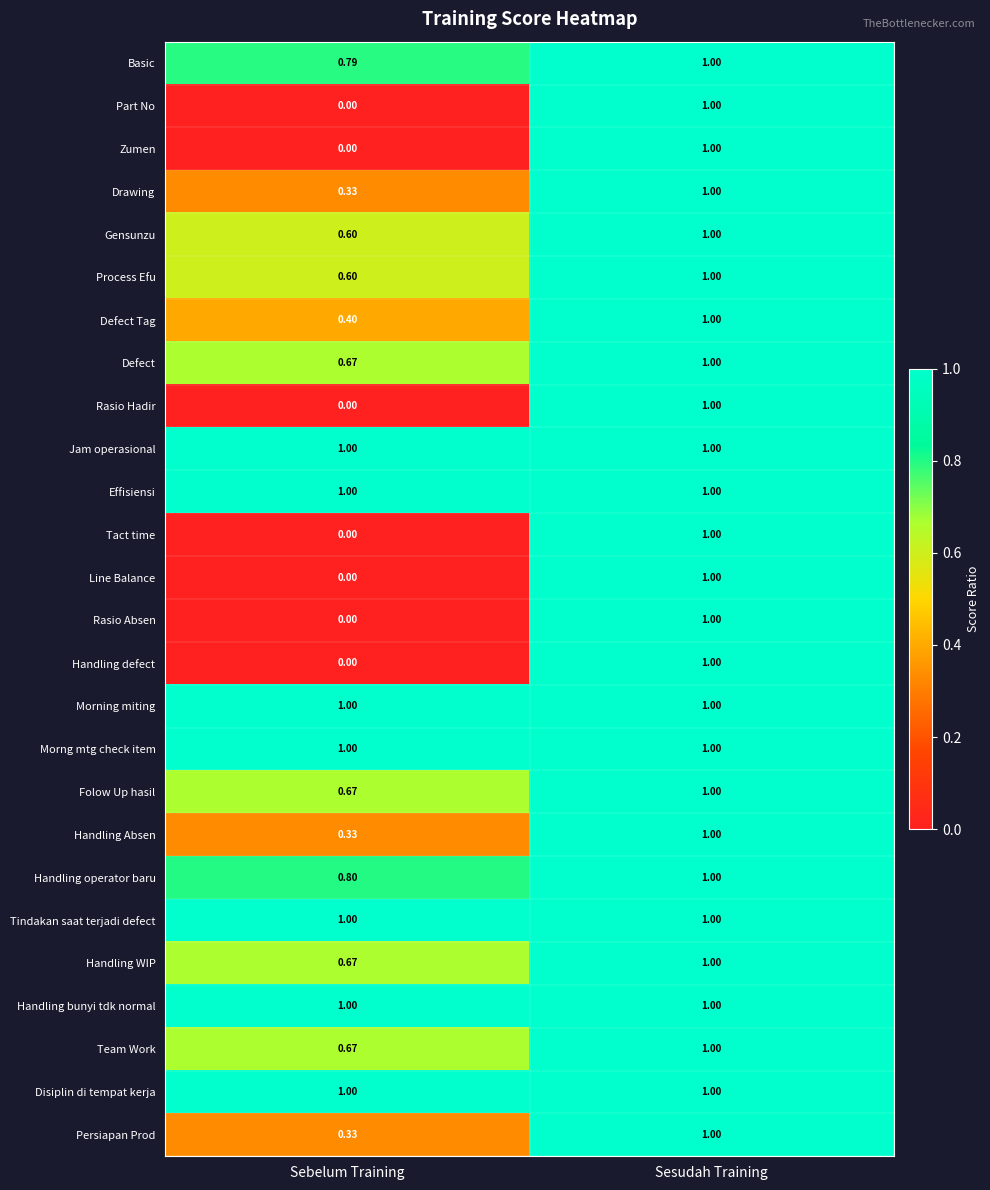

At which label does Handling defect reach its peak?

Sesudah Training